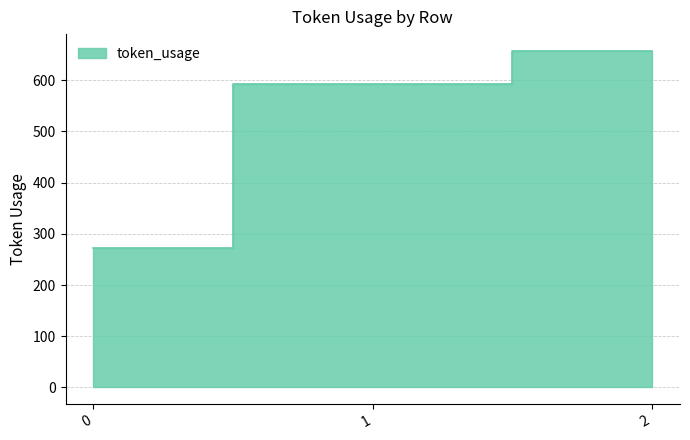

What is the average value?

508